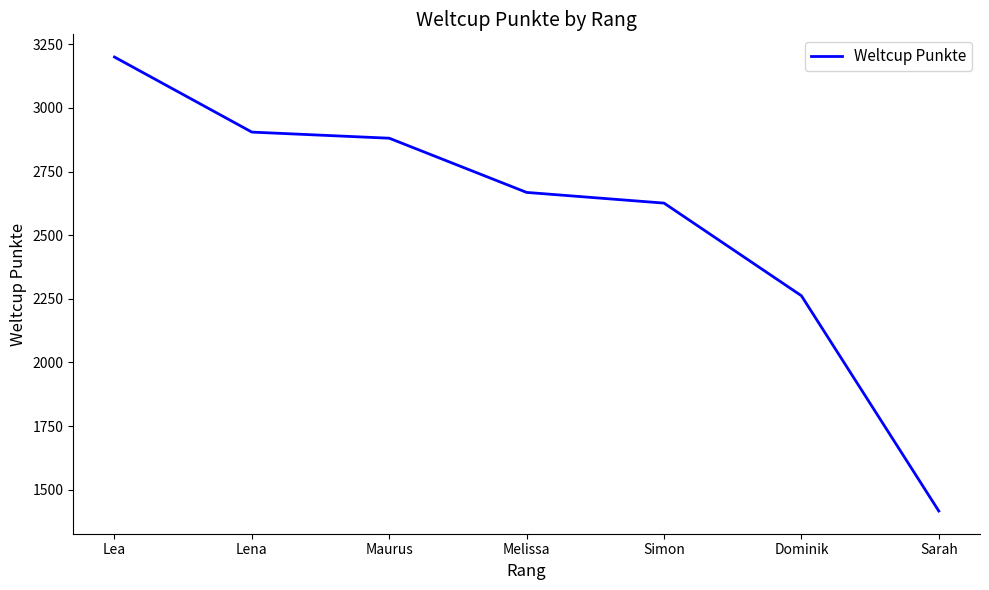

How many values are below 2668?

3